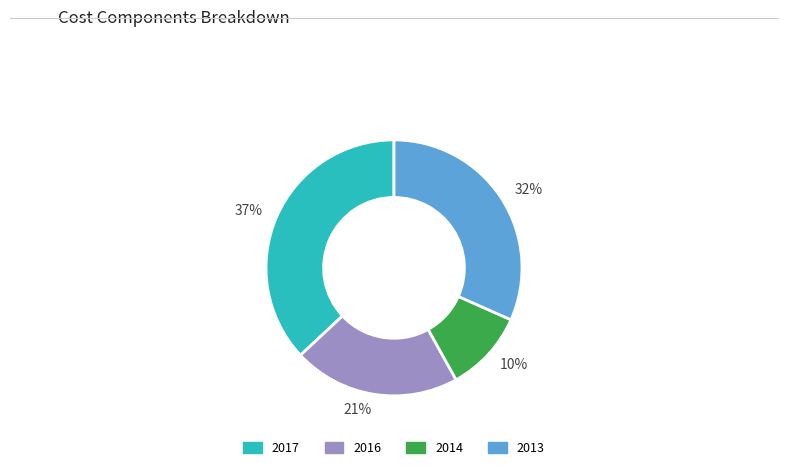

Which category has the smallest portion of the pie?

10%